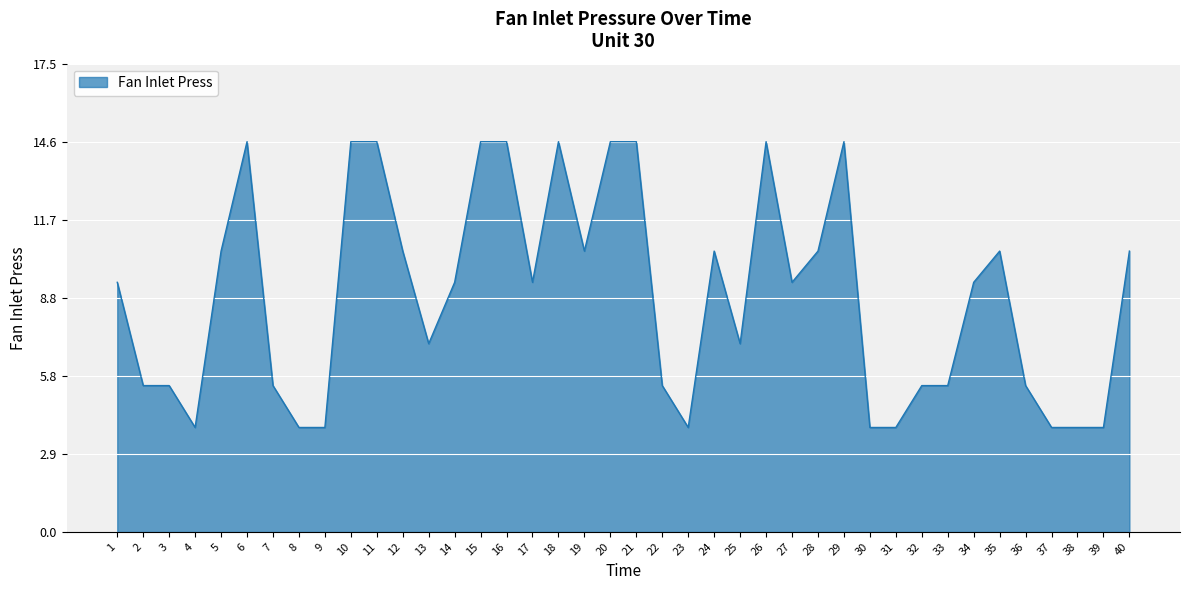

What is the difference between the maximum and minimum values?

10.7